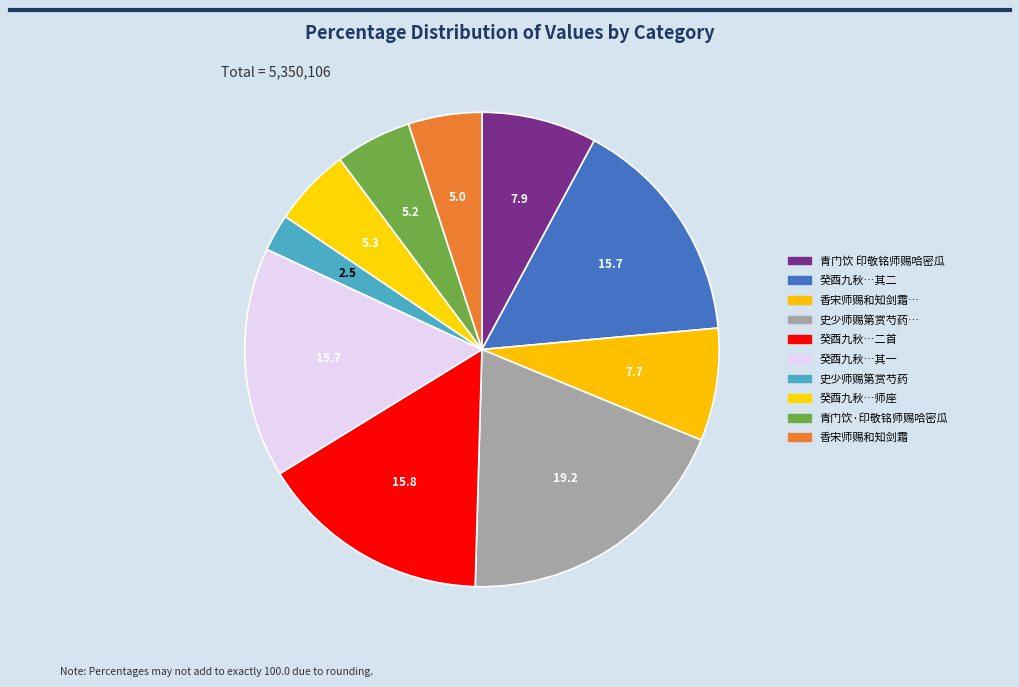

How many slices are in this pie chart?

10